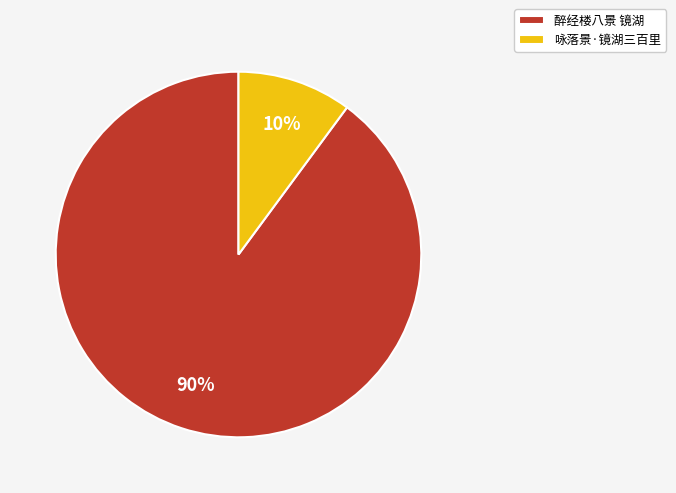

True or false: 咏落景·镜湖三百里 accounts for 10% of the total.

True